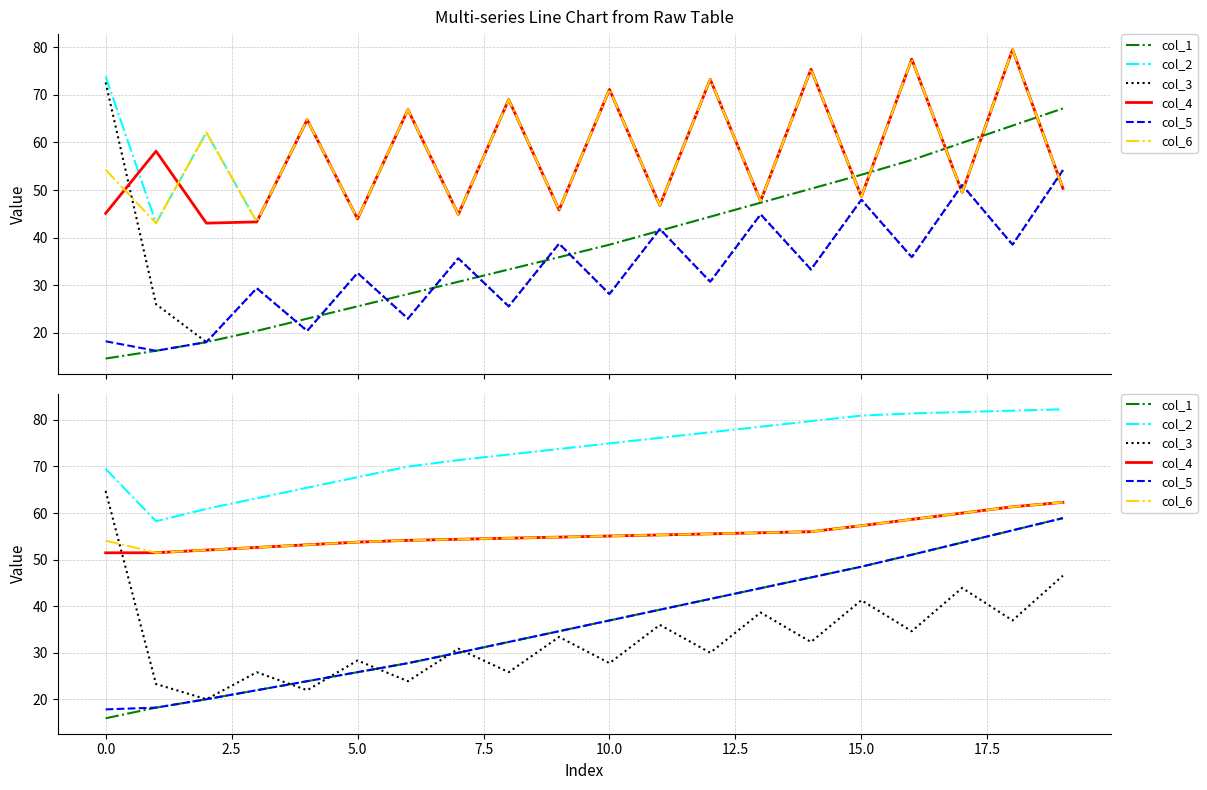

True or false: col_4 has more than 1 interior local peaks.

False